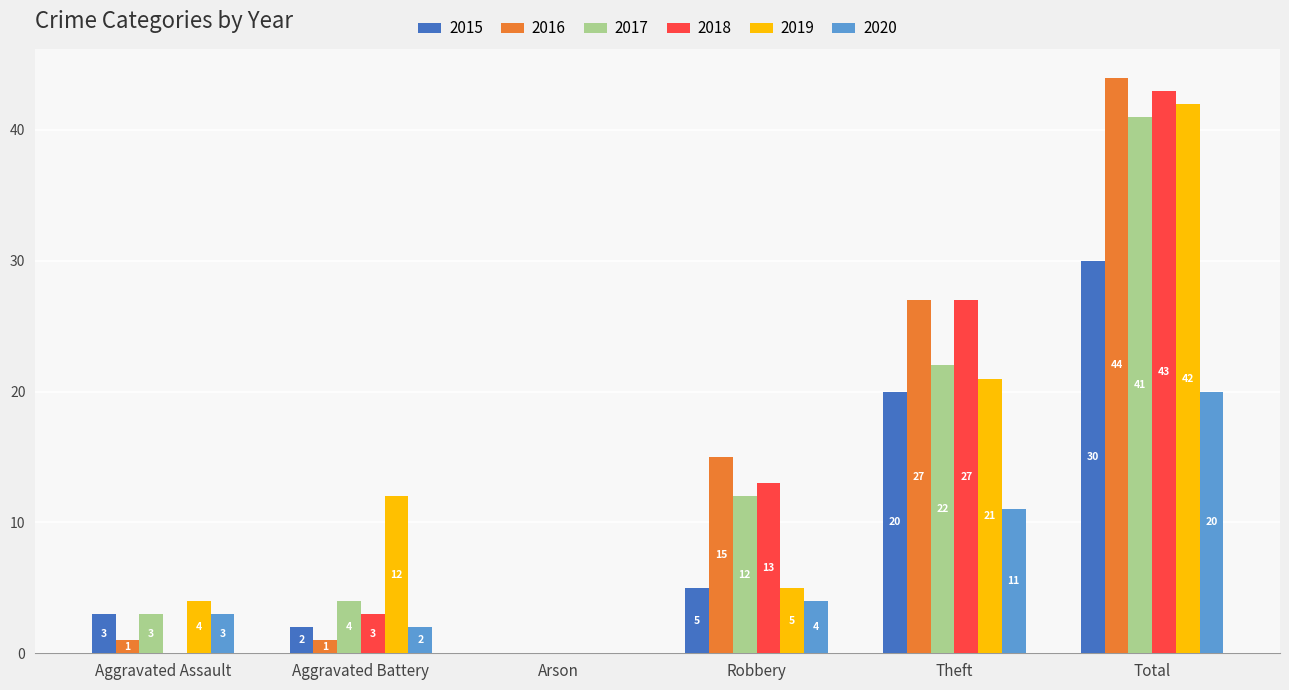

Are the bars grouped side by side (vs. stacked)?

Yes